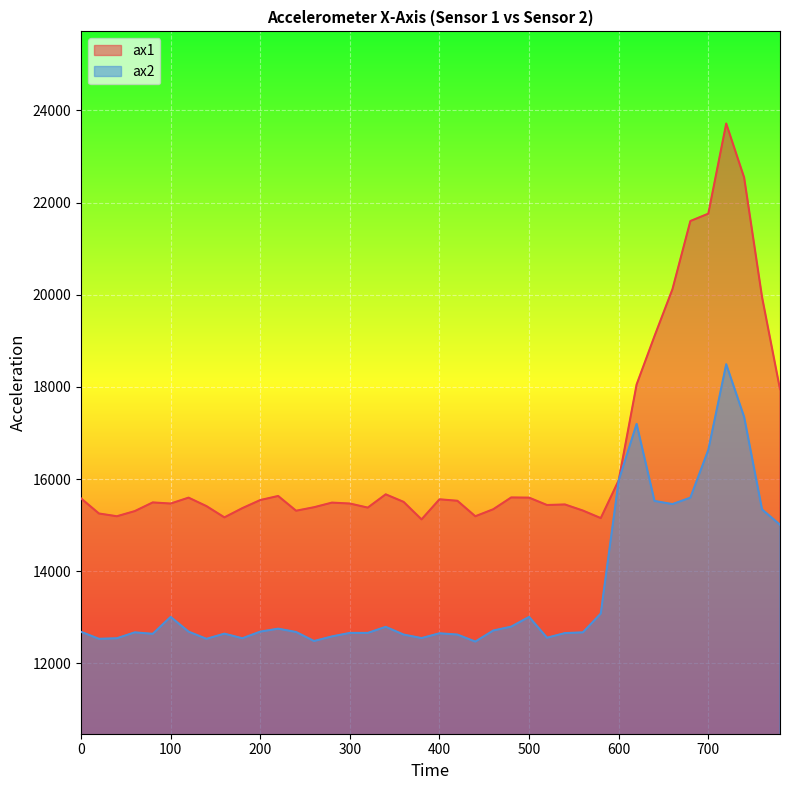

True or false: ax2 and ax1 intersect in this chart.

False